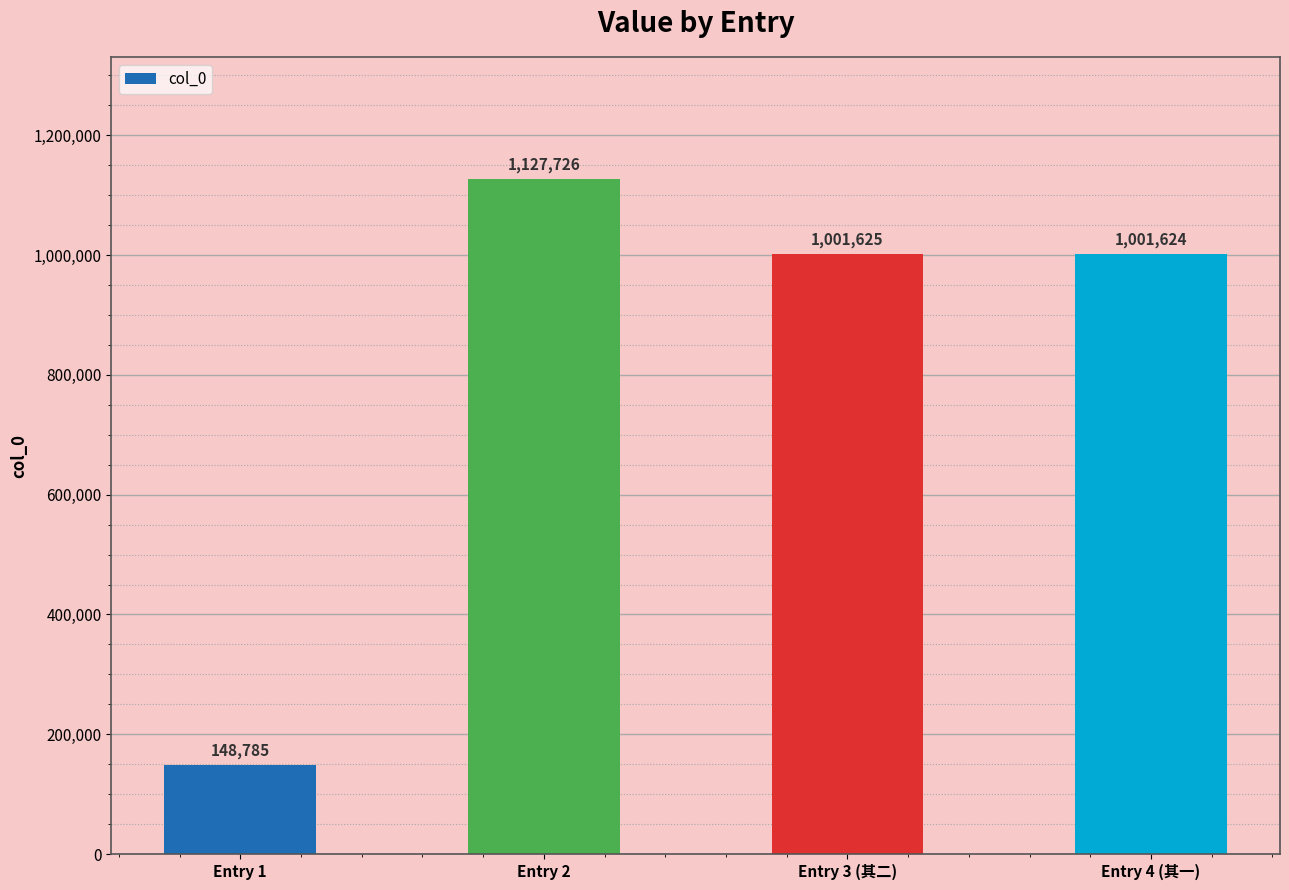

Which label corresponds to the largest value in the chart?

Entry 2